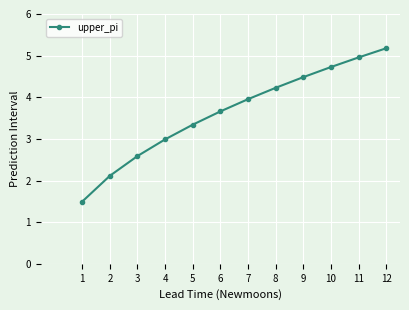

At which label is the value closest to 3?

4